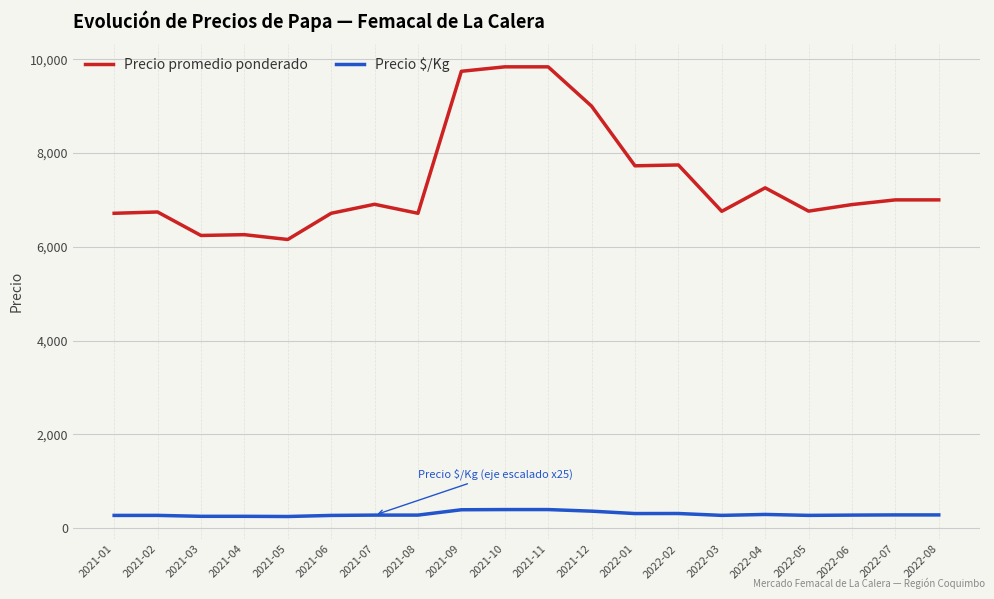

Is the value of Precio promedio ponderado at 2021-01 greater than the value of Precio $/Kg at 2021-03?

Yes